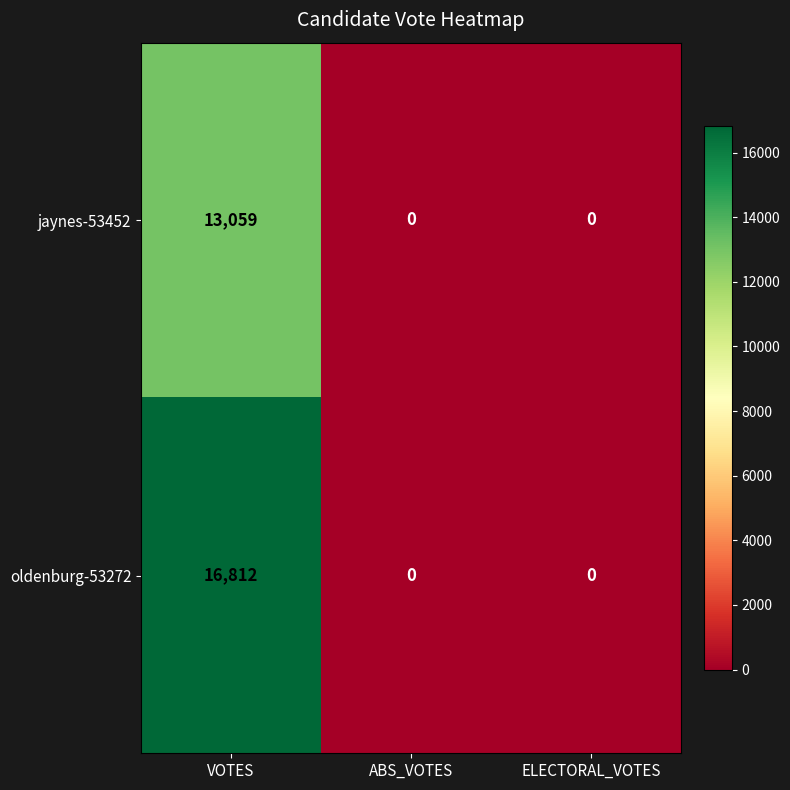

At which category is the sum across all series the highest?

VOTES